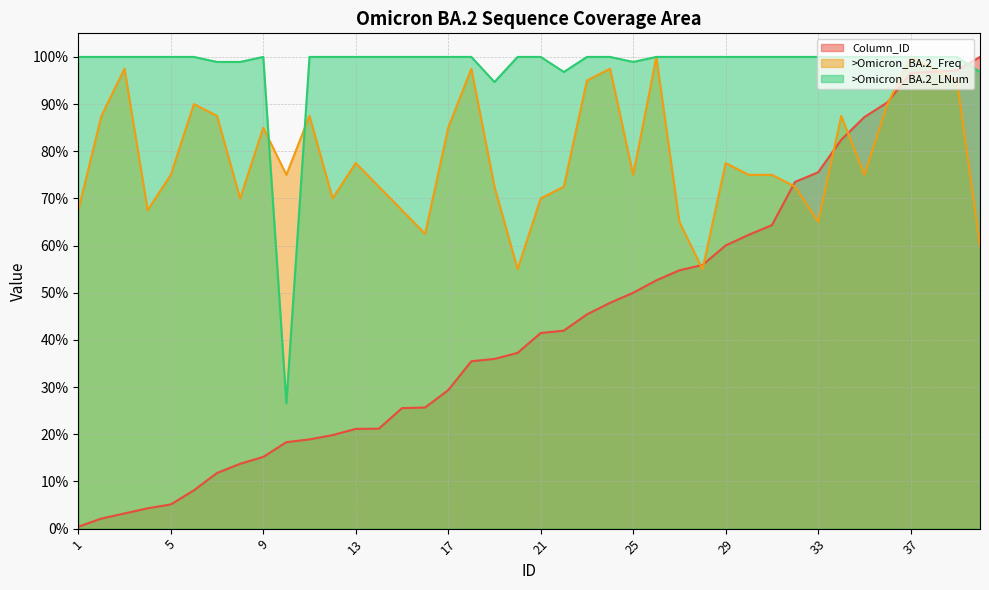

Is it true that LNum equals 39.8 at 5?

False